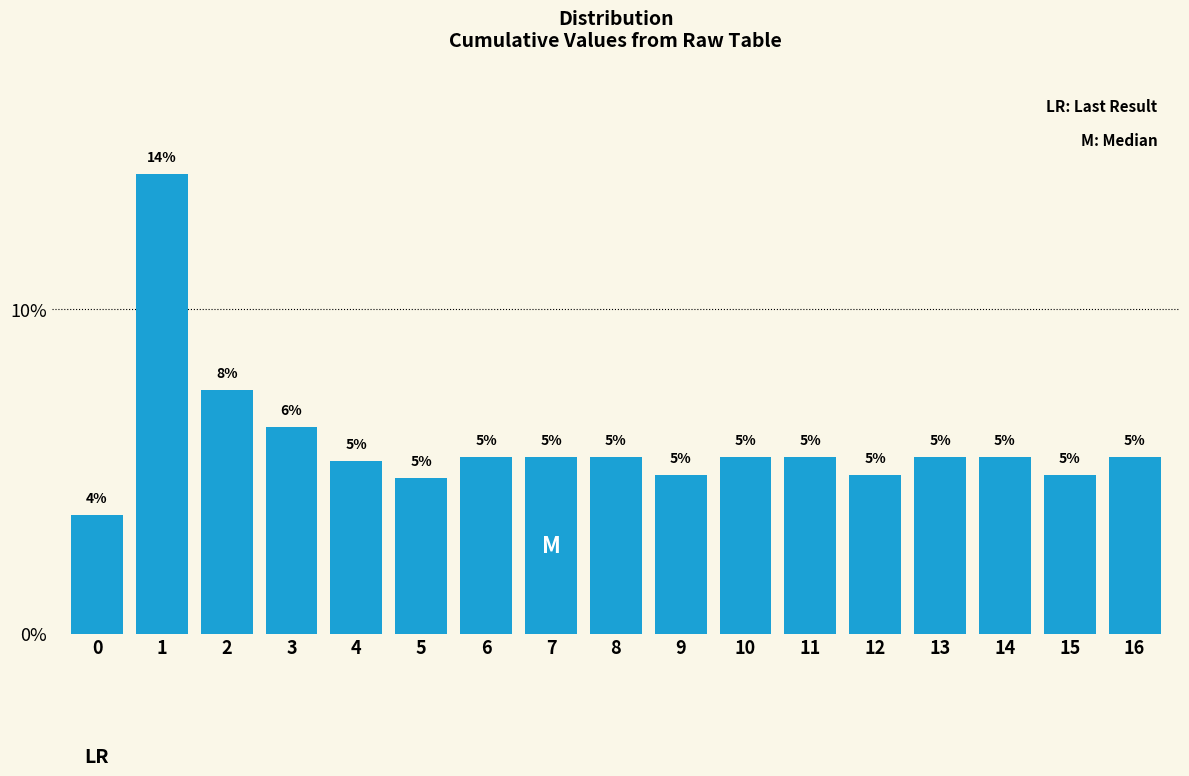

How many bars are there in total?

17